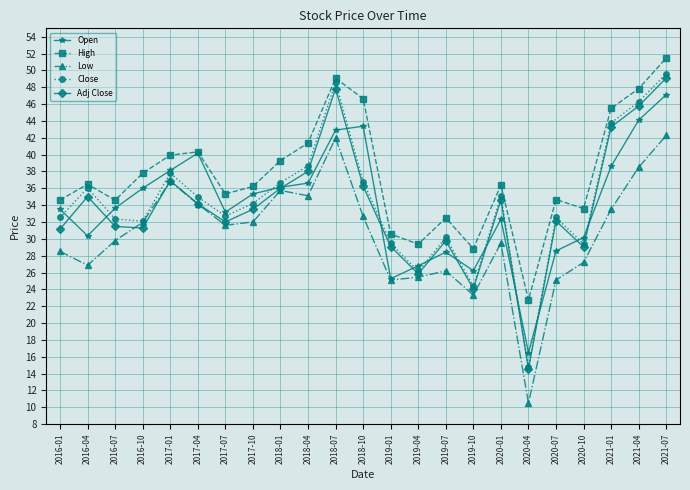

What is the approximate value of Close at 2019-07?

30.2